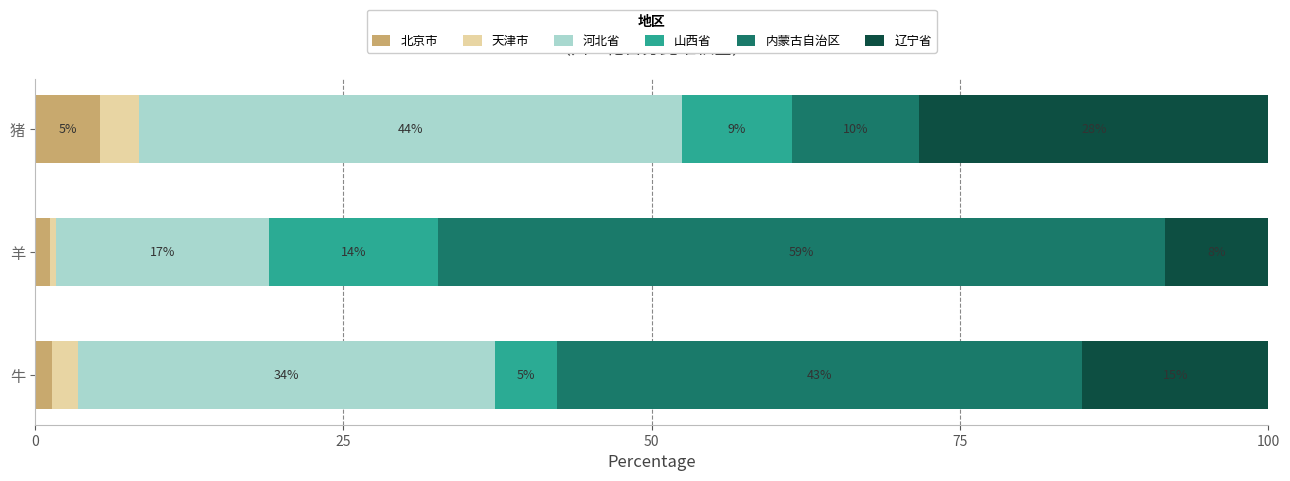

What are all the series names shown in the legend?

北京市, 天津市, 河北省, 山西省, 内蒙古自治区, 辽宁省